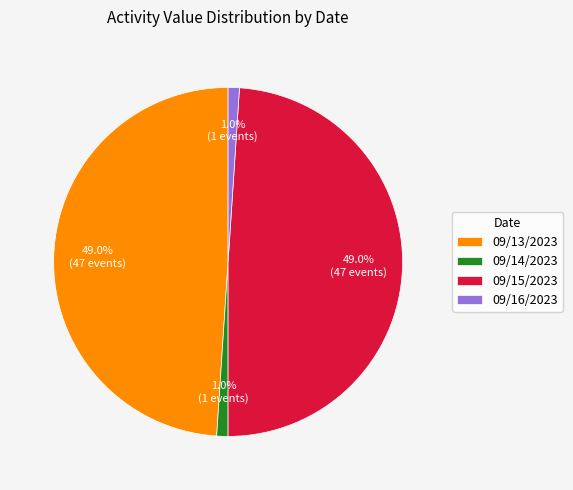

What percentage do 09/15/2023 and 09/16/2023 together represent?

50.0%